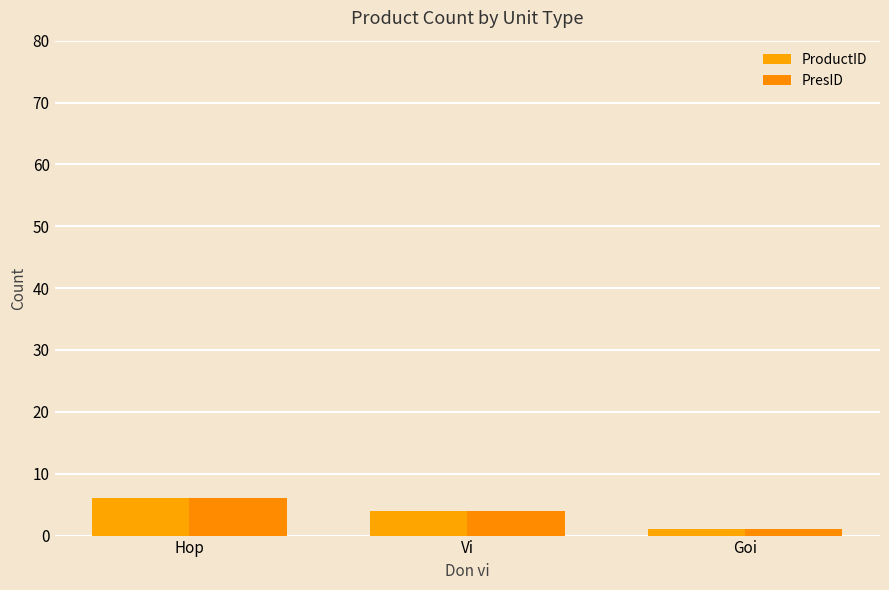

How many groups of bars are there?

3